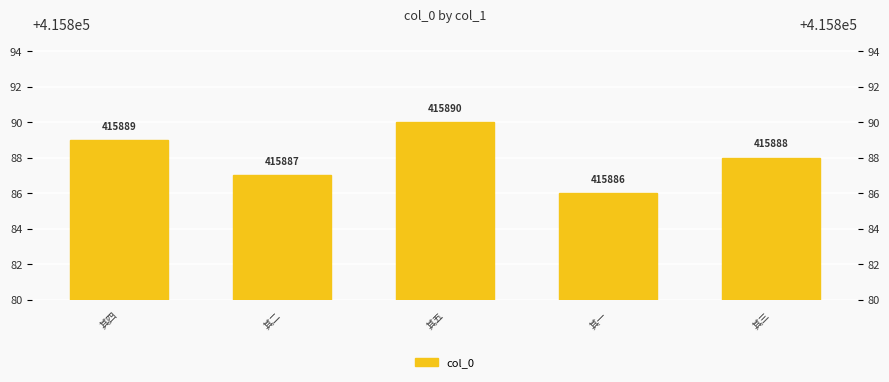

What is the label of the 4th bar from the left?

其一